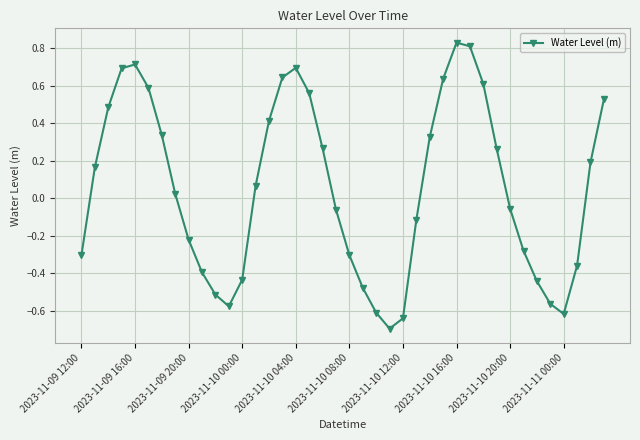

What is the sum of all values?

2.2